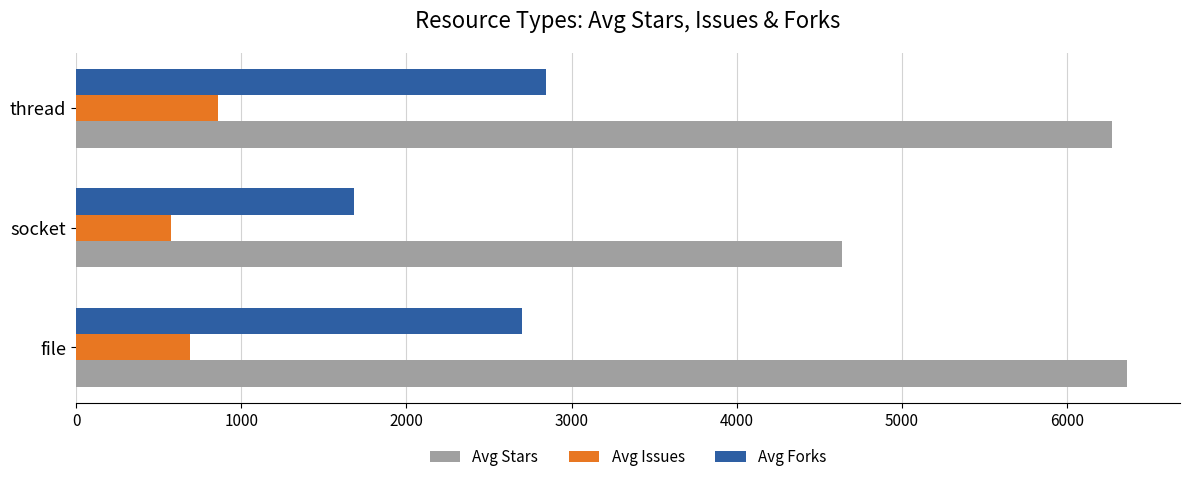

List the labels in order of Avg Forks value, largest first.

thread, file, socket